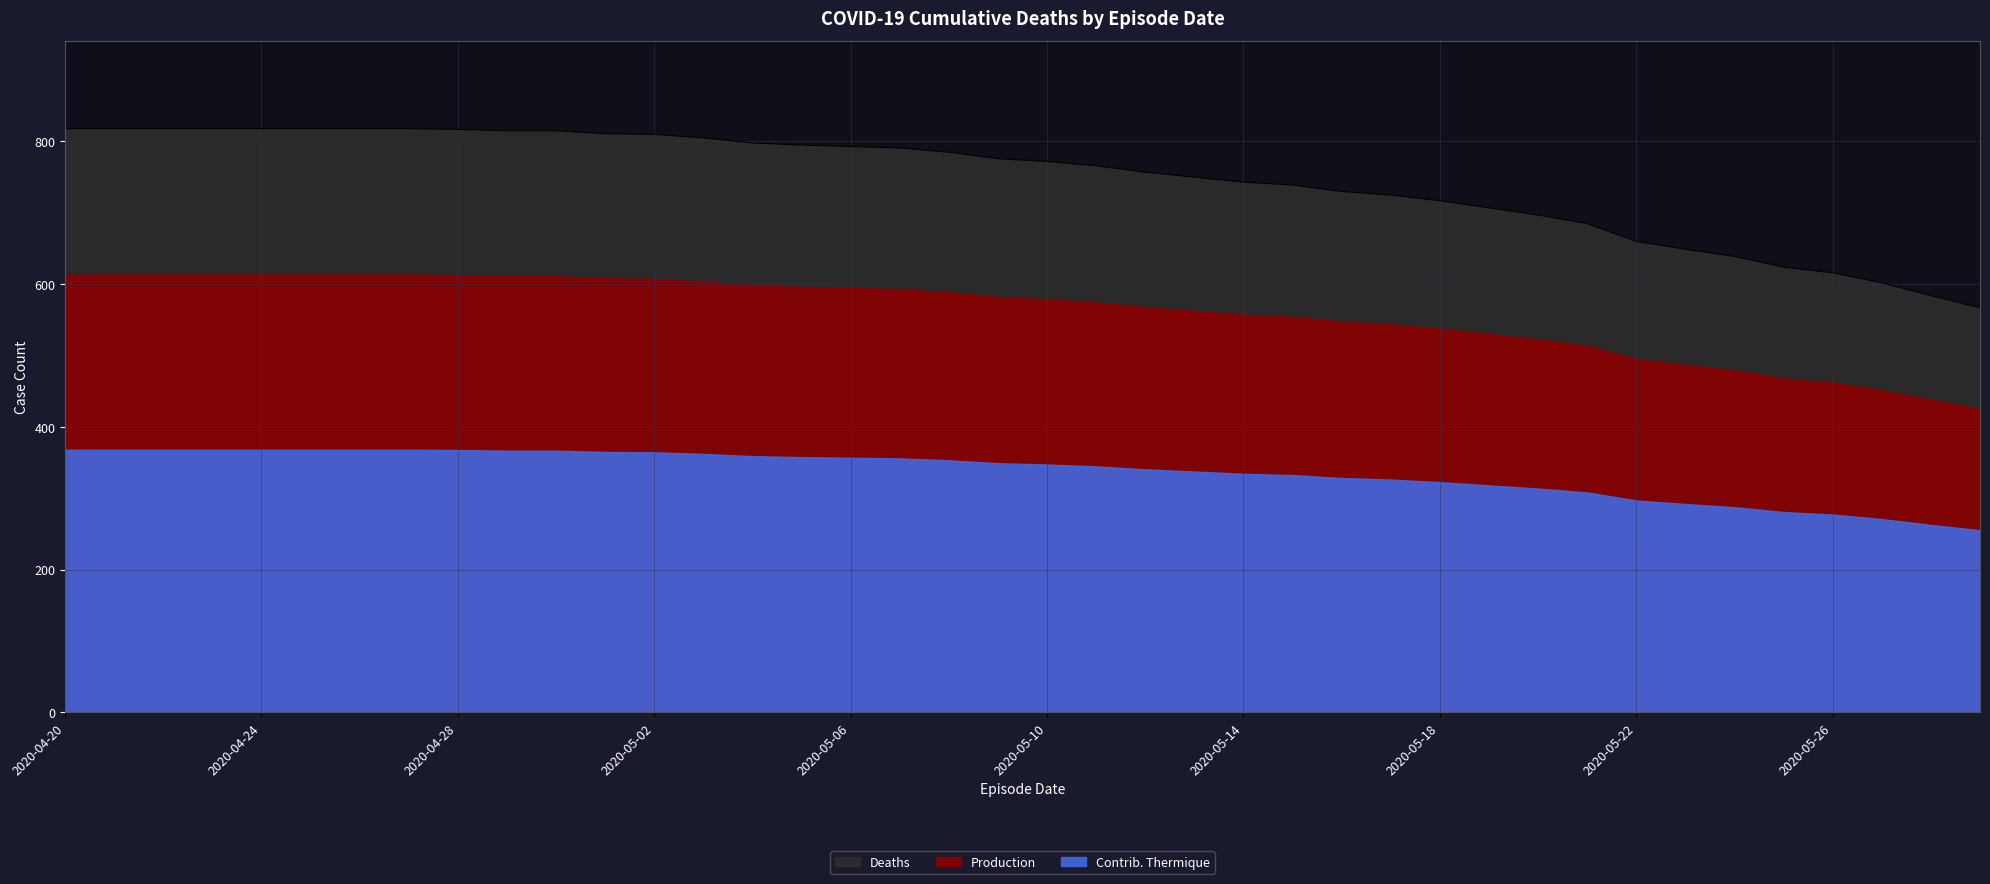

What is the sum of all values?

29884